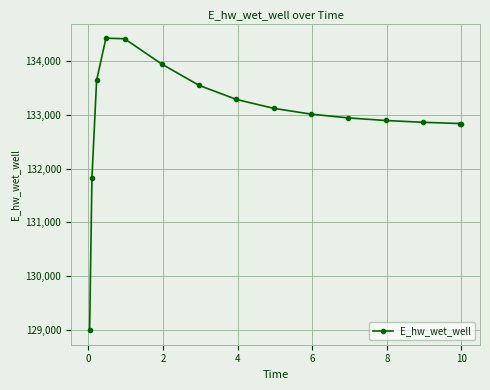

What is the greatest value displayed?

134424.9